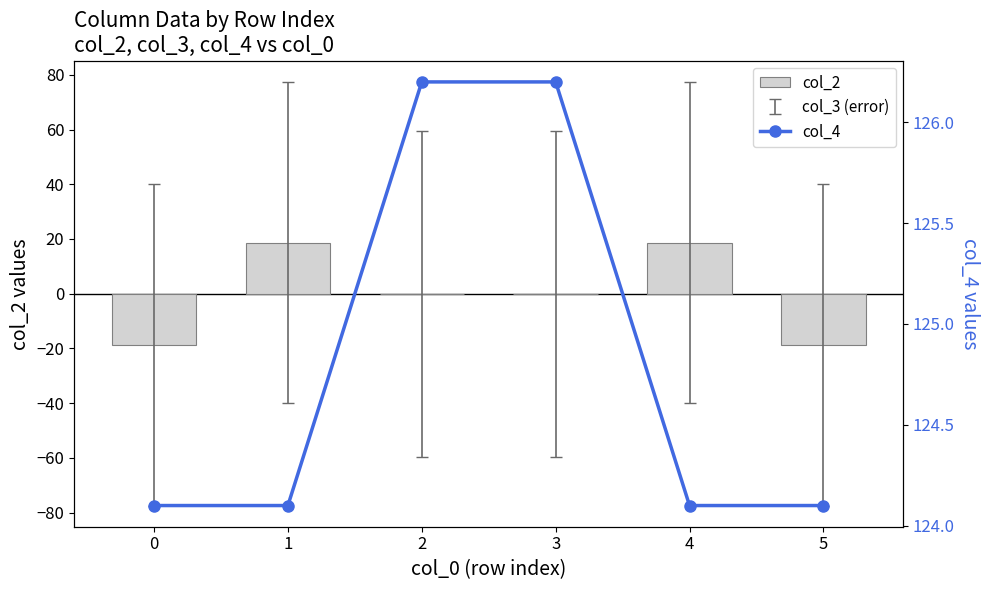

Which series has the largest range (max minus min)?

col_2